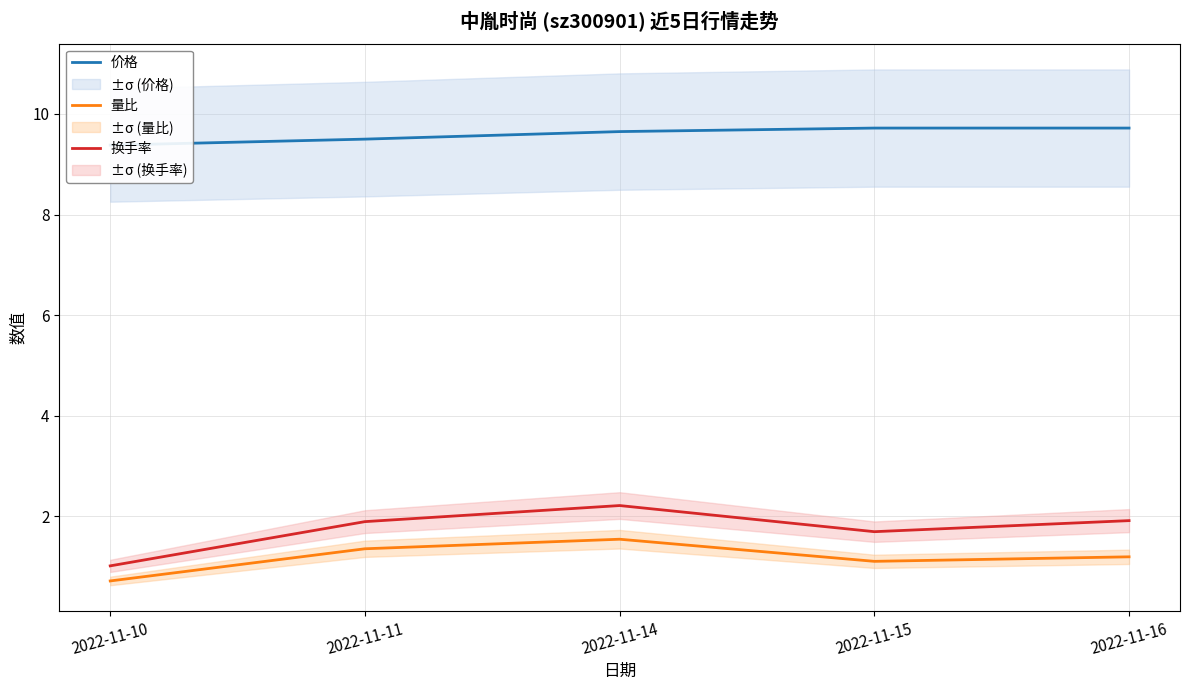

Which has a higher value, 2022-11-16 or 2022-11-15?

2022-11-16